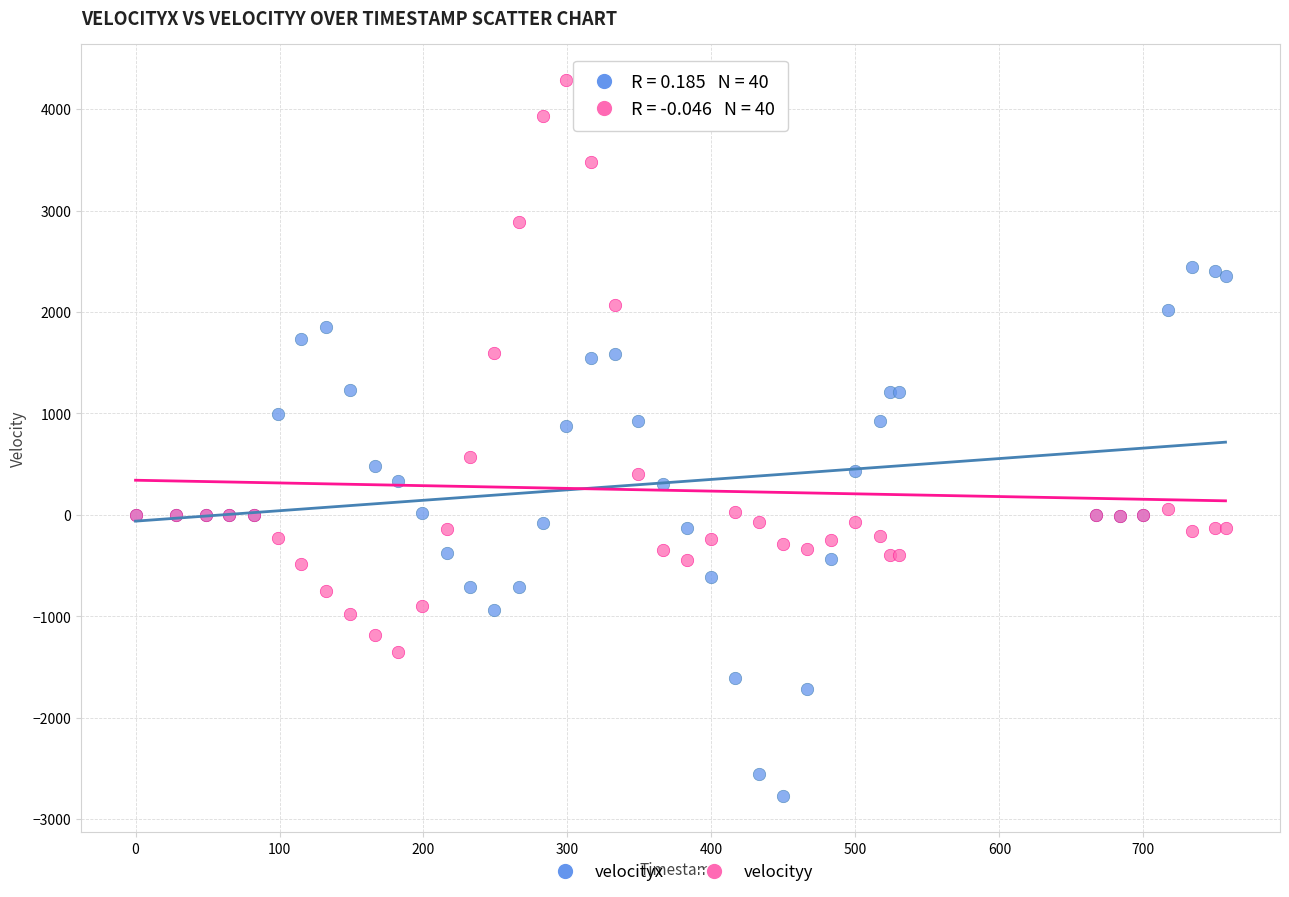

Which series contains the highest Y value?

velocityy